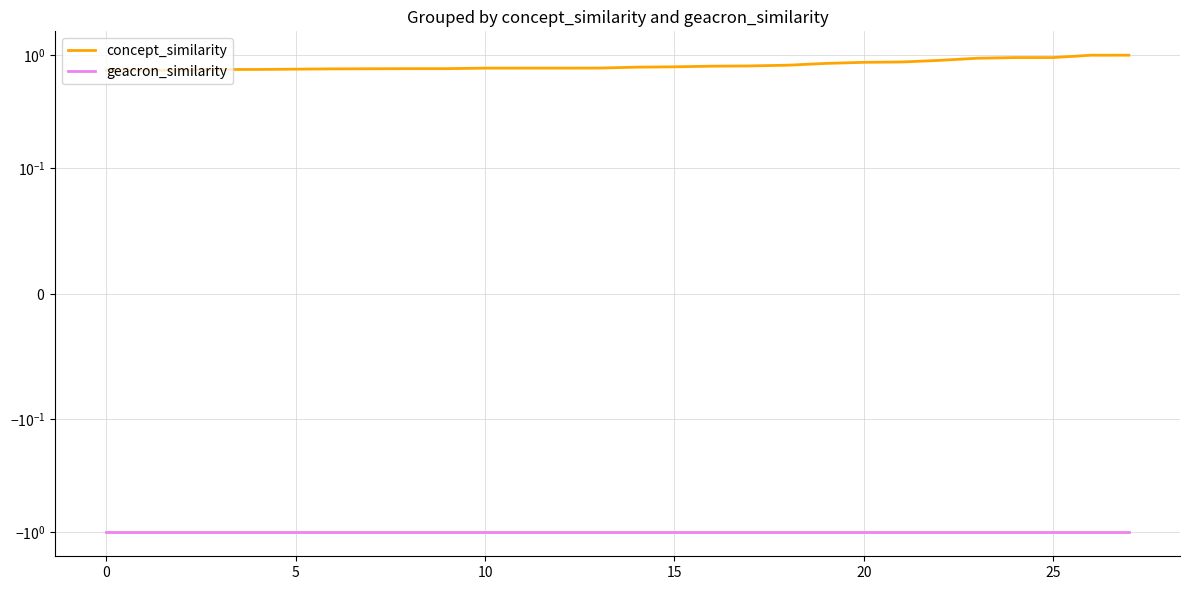

What is the sum of the geacron_similarity values at 0 and 24?

-2.0